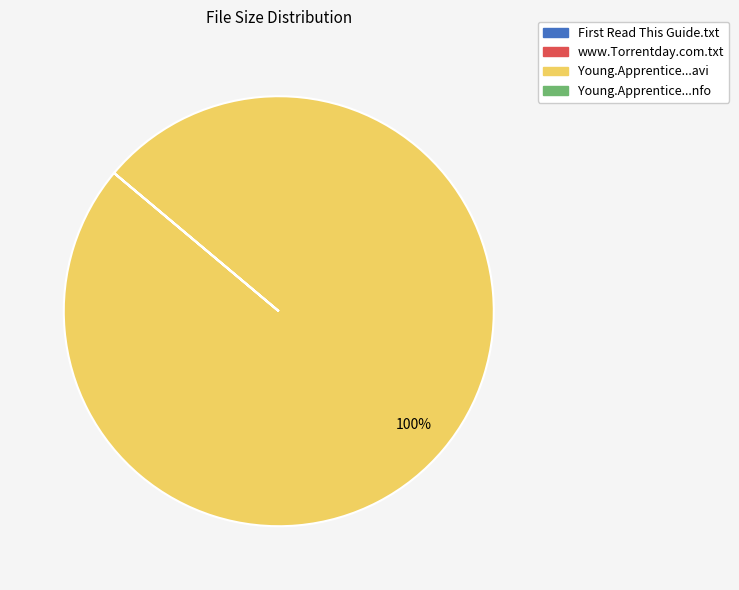

What is the majority slice?

Young.Apprentice...avi